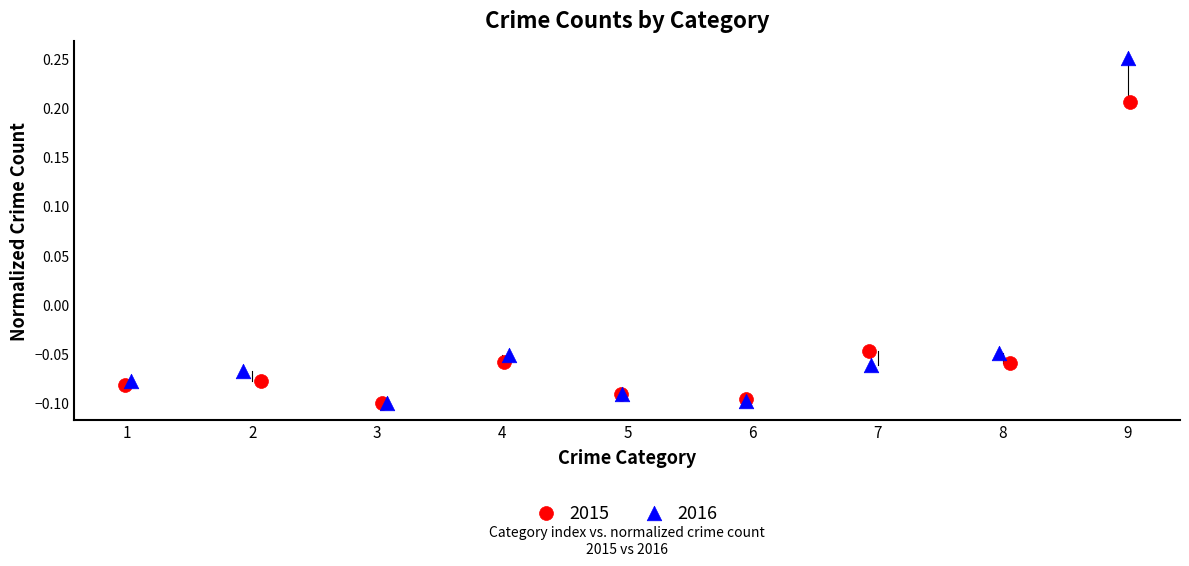

Which series contains the highest Y value?

2016